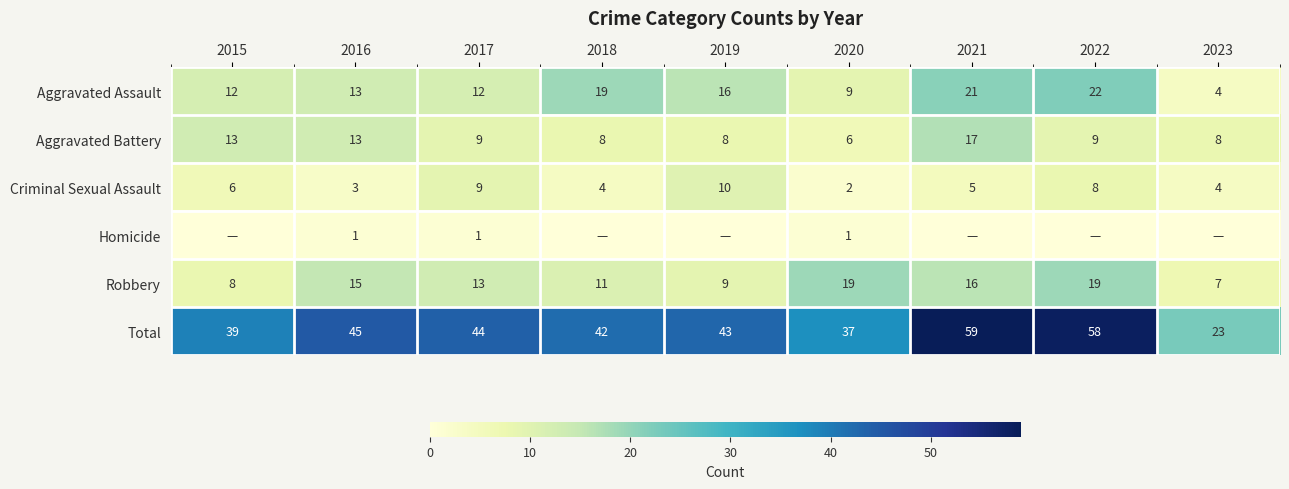

Which category has the lowest value in the Criminal Sexual Assault series?

2020